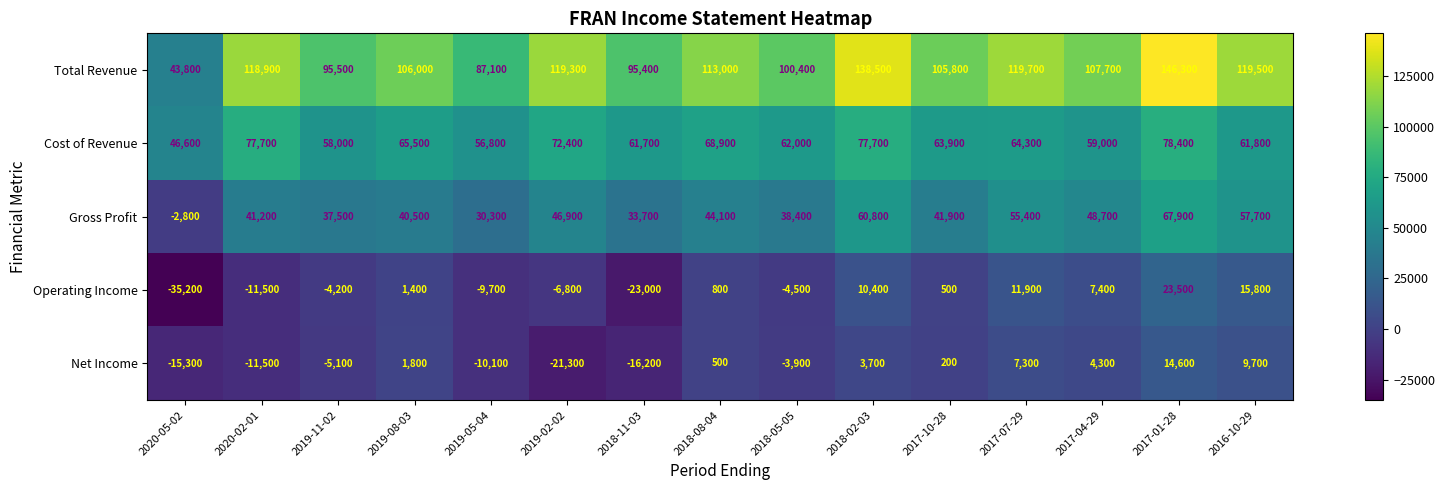

What is the difference between the highest and lowest values at 2020-02-01?

130400